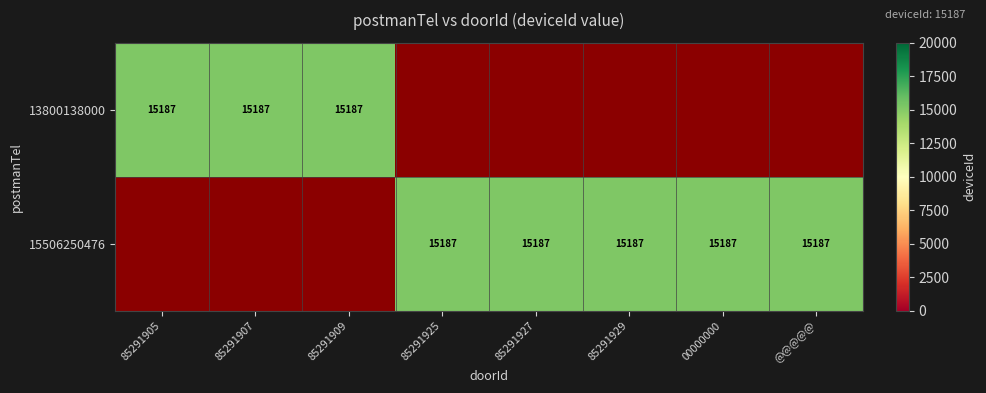

What is the sum of the 15506250476 values at 3 and 5?

30374